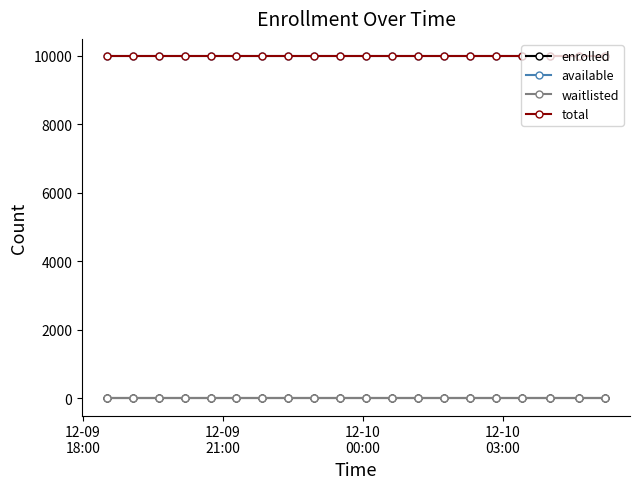

Does the chart have visible grid lines?

No